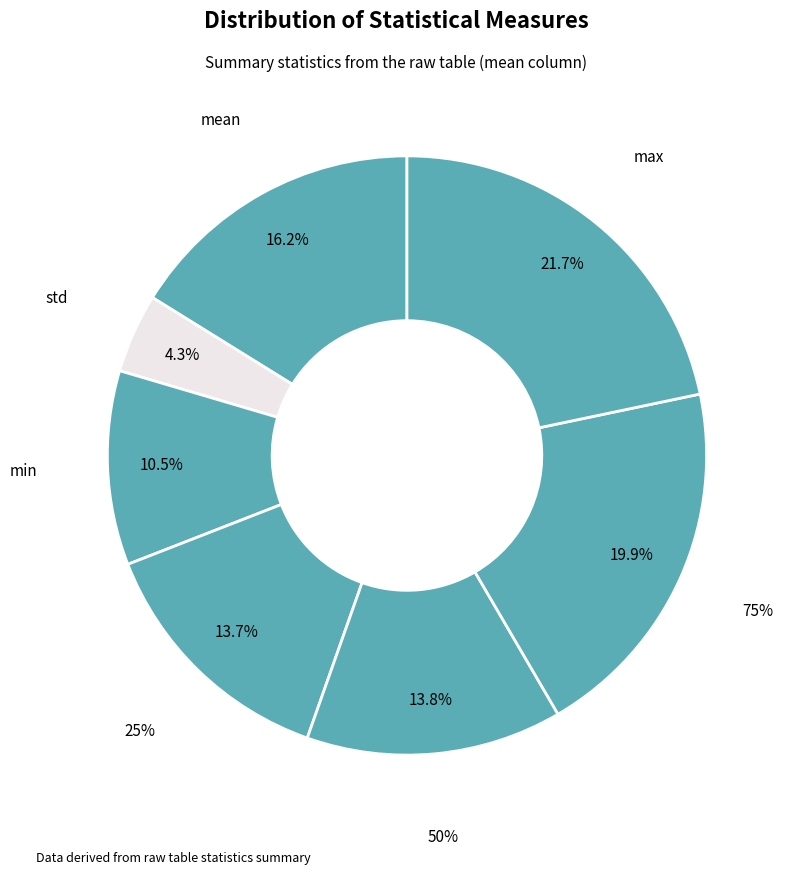

What percentage is the min slice, to the nearest percent?

11%